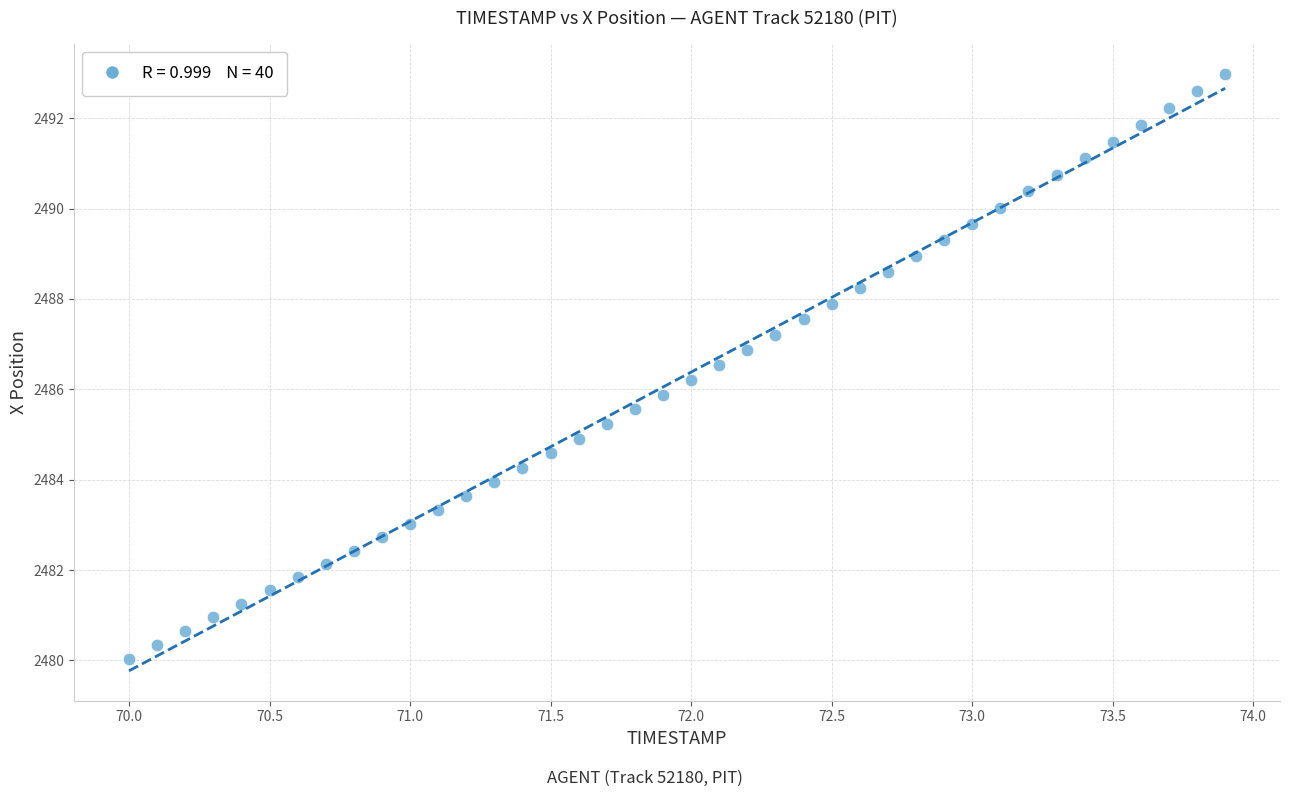

What is the range of X values (max minus min)?

3.9